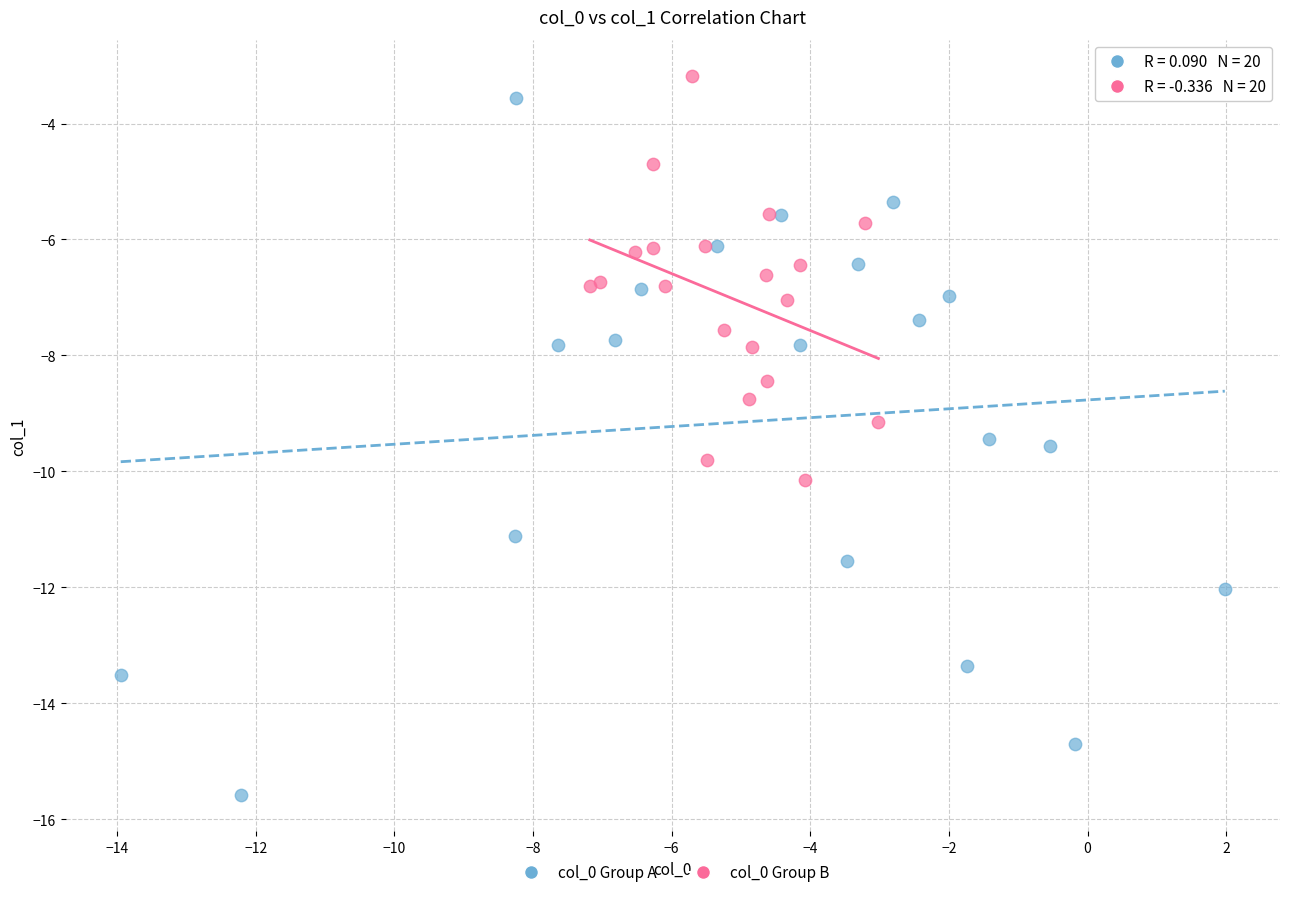

Which series contains the highest Y value?

col_0 Group B